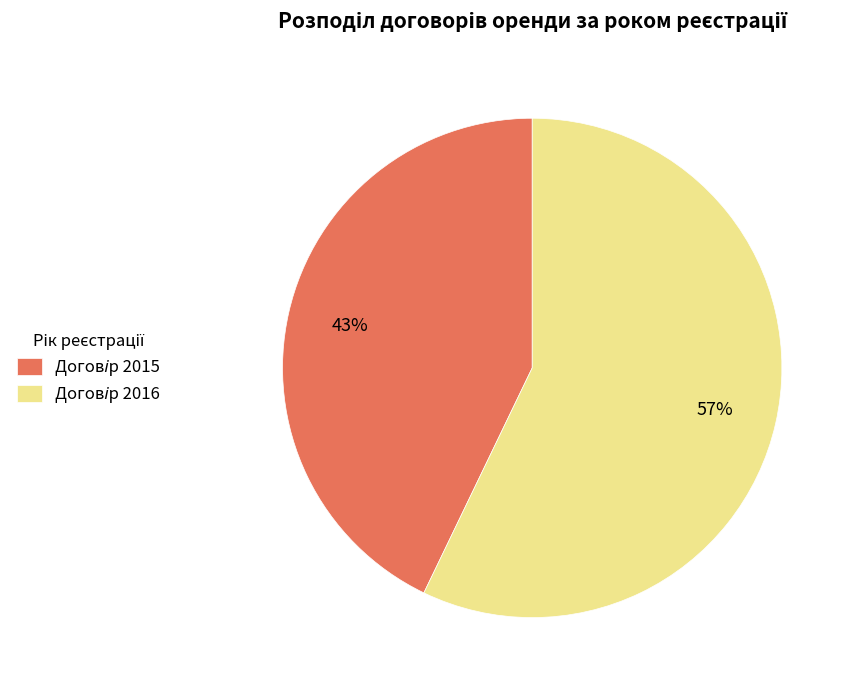

To the nearest percent, what is the average slice percentage?

50%